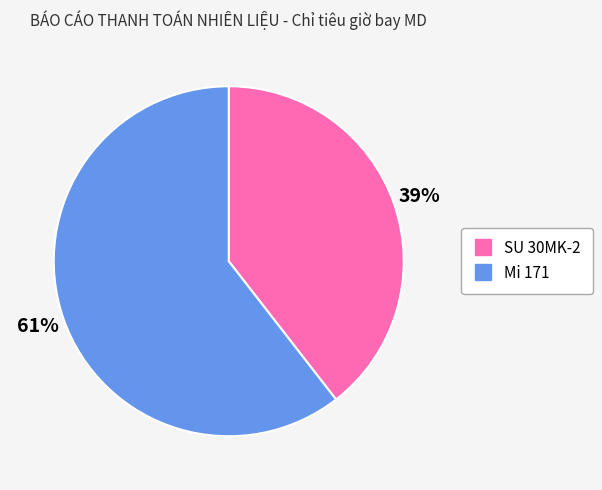

Is it true that SU 30MK-2 is 33% of the pie?

False